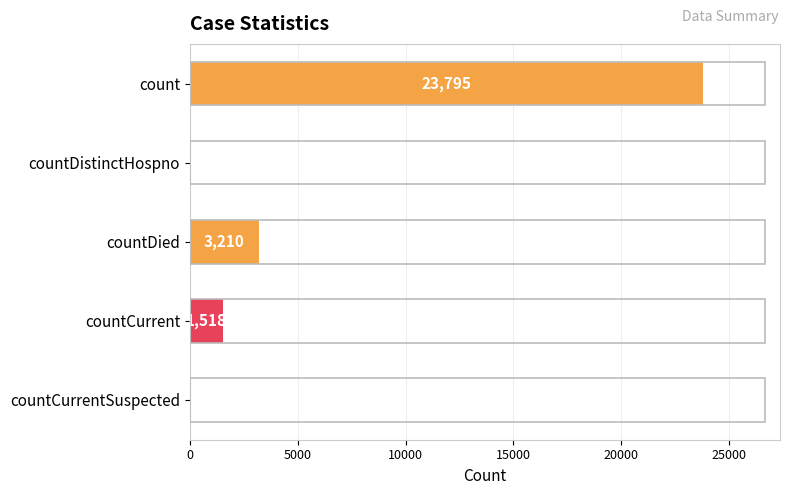

What is the sum of the values at countCurrent and countDistinctHospno?

1518